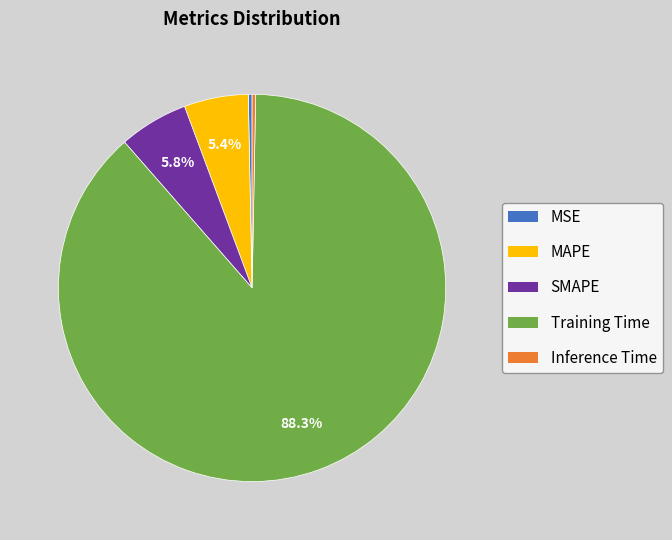

What percentage is the MAPE slice, to the nearest percent?

5%